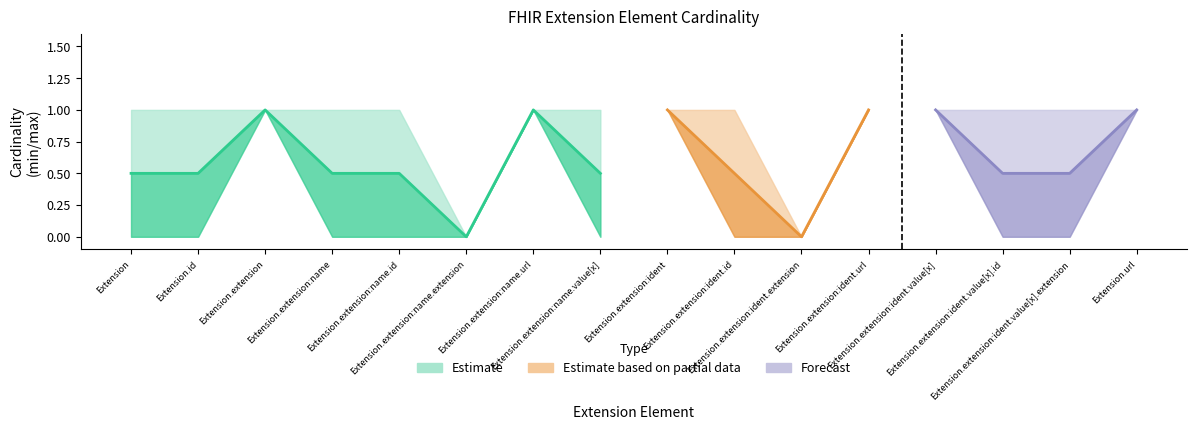

Is it true that lower_forecast equals 0 at Extension.extension:name.value[x]?

False